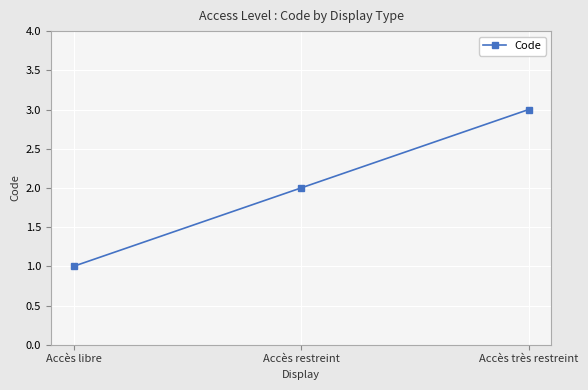

What is the label of the 2nd point from the right?

Accès restreint